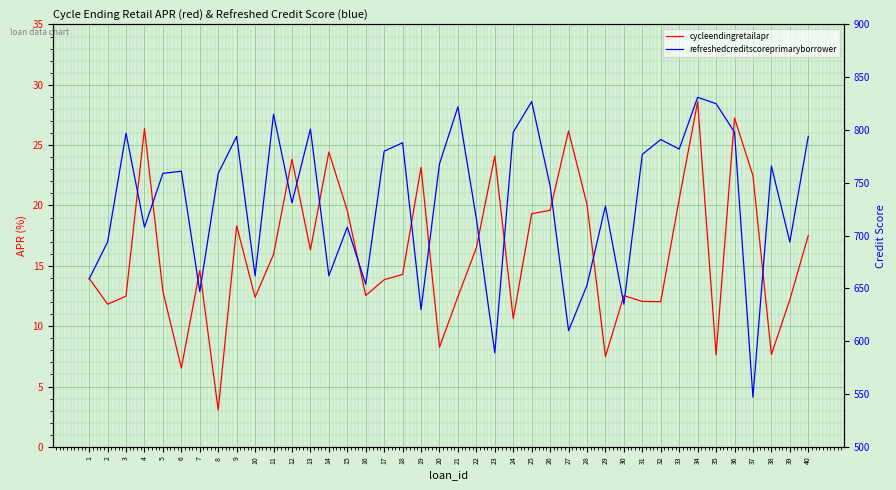

What is the total value across all series at 36?

825.2